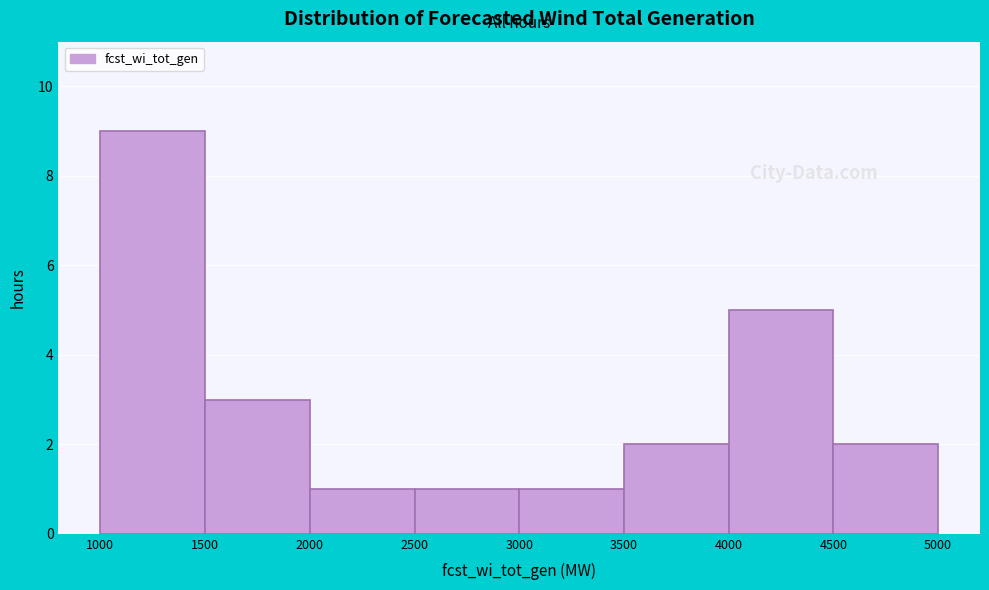

How tall is the bar that spans 4500 to 5000 on the x-axis? The values are not printed on the chart, so give them approximately, as read against the axis.

2